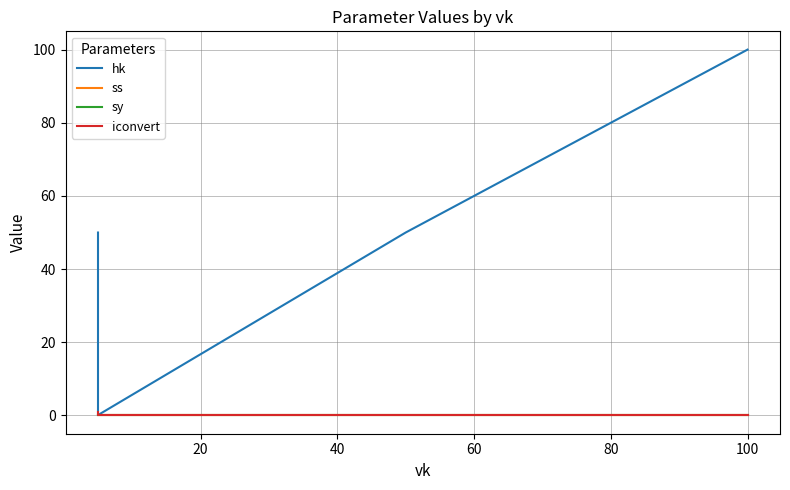

How many lines are shown in the chart?

4